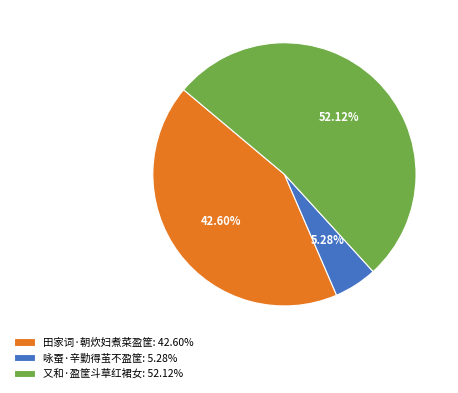

What is the largest slice in the pie chart?

又和·盈筐斗草红裙女